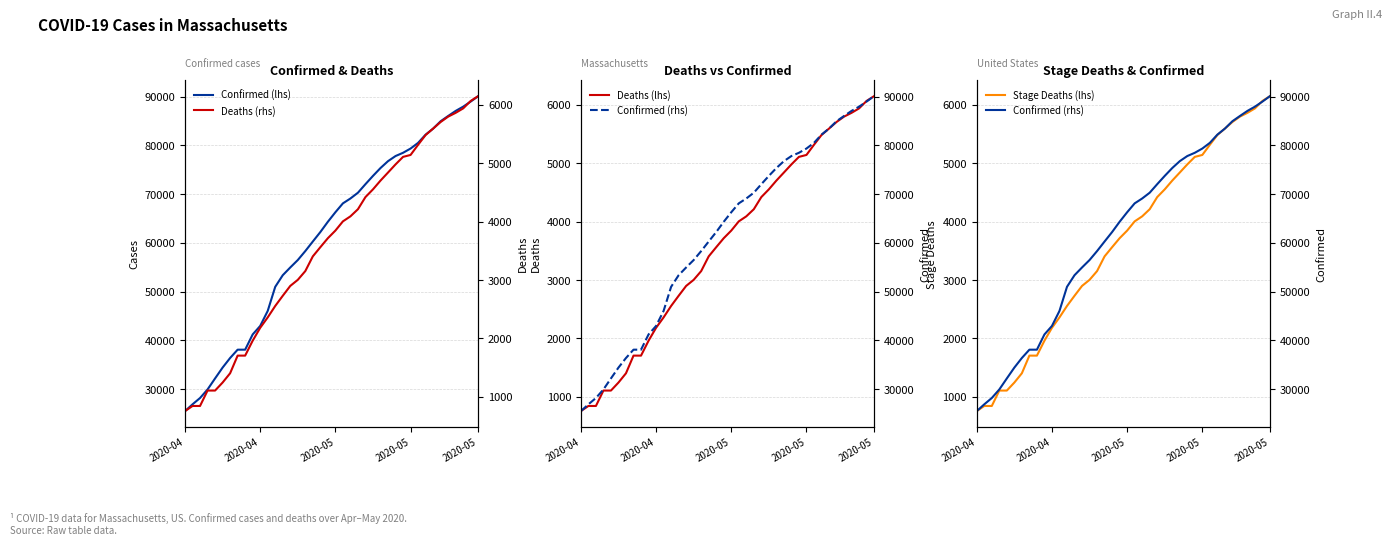

The value of Confirmed (lhs) at 31 is 80497. True or false?

True